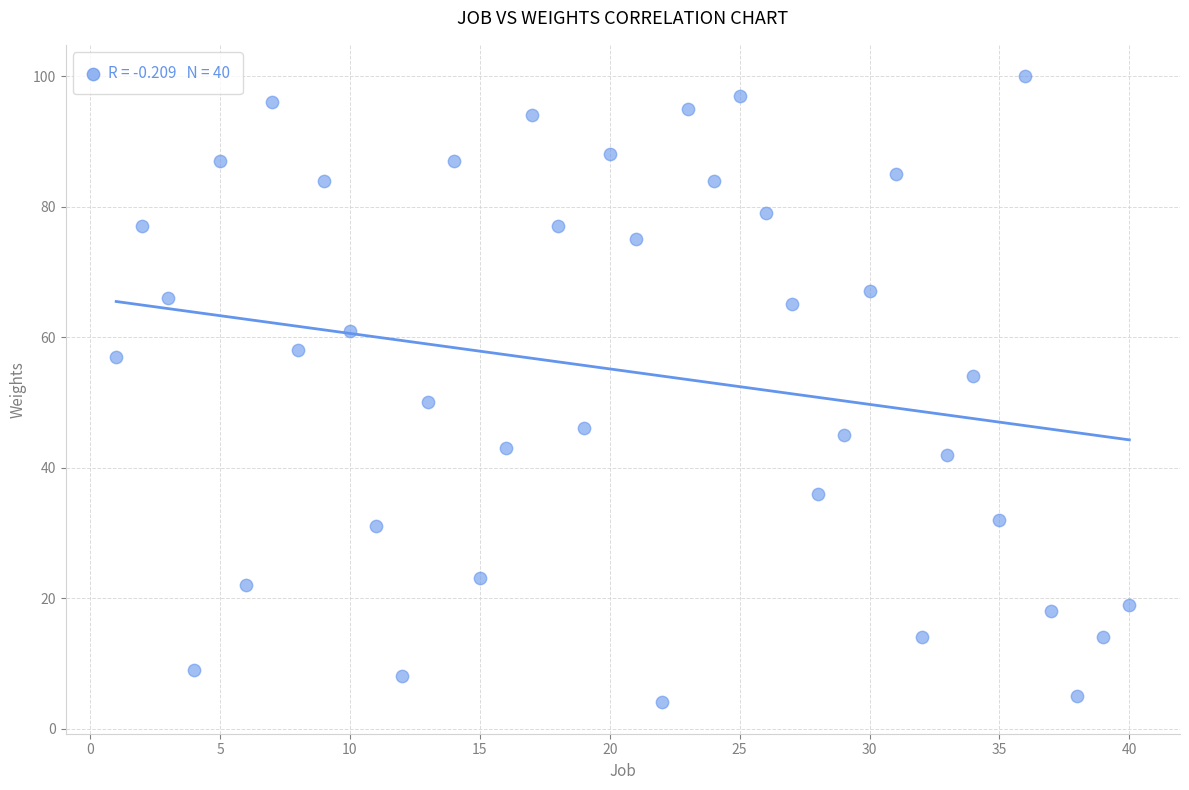

What is the range of X values (max minus min)?

39